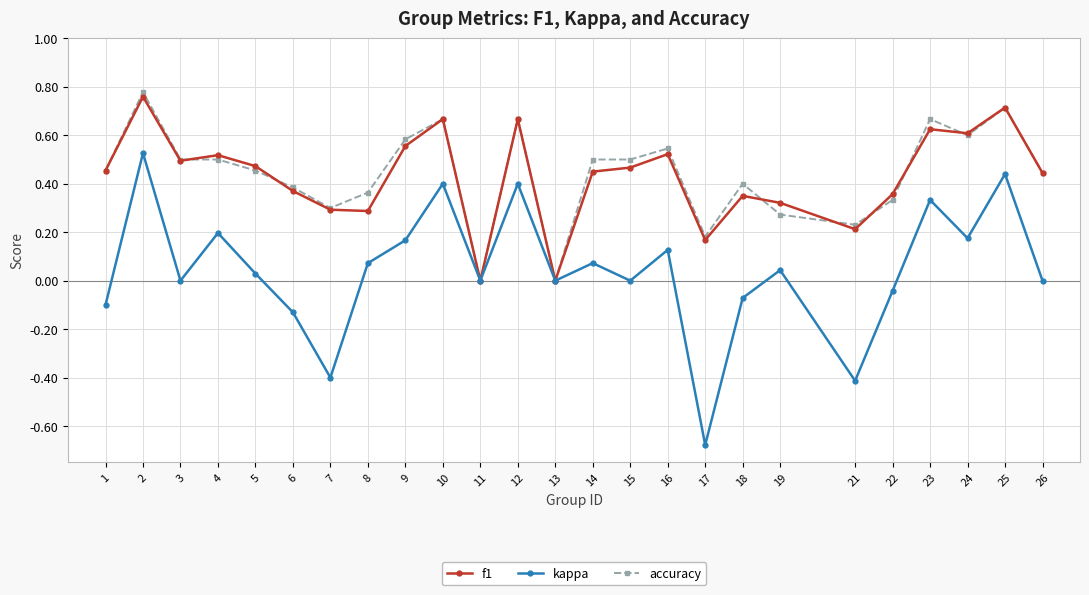

How many interior local valleys does the kappa series have?

8